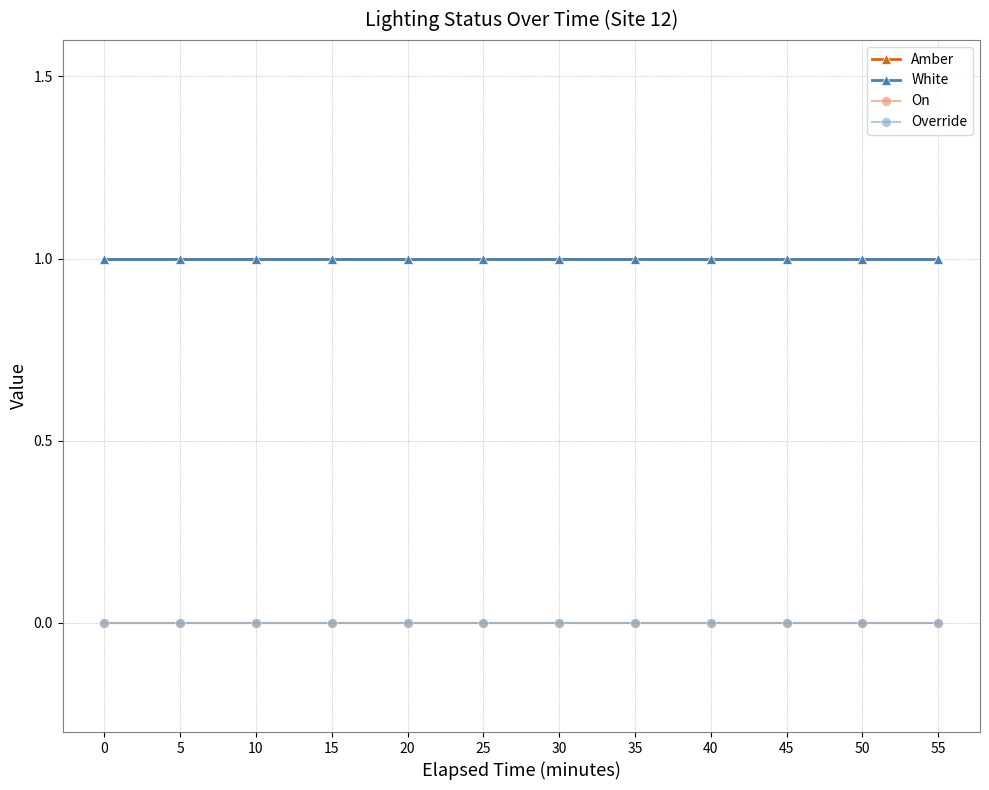

Does the chart have visible grid lines?

Yes